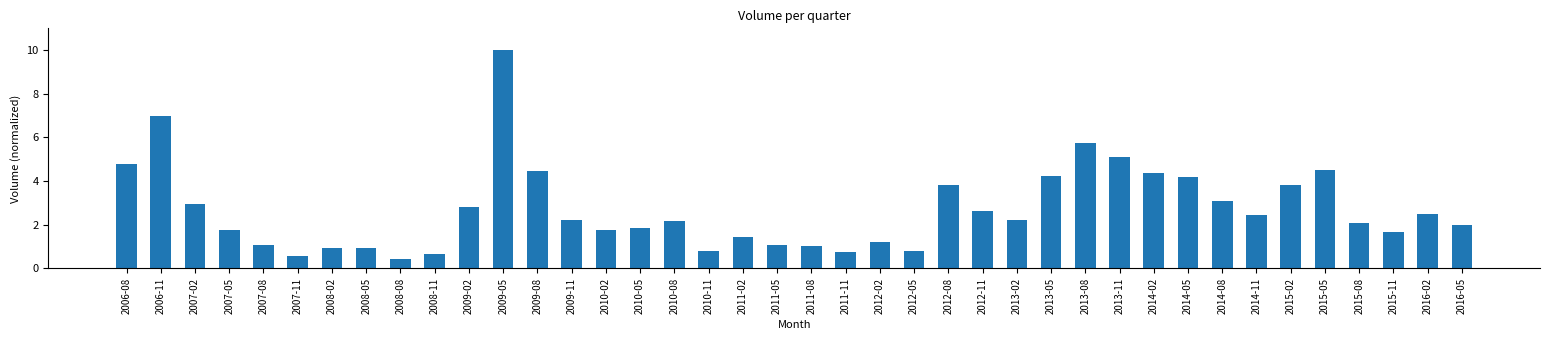

What is the value of the 21st bar from the left?

1.0